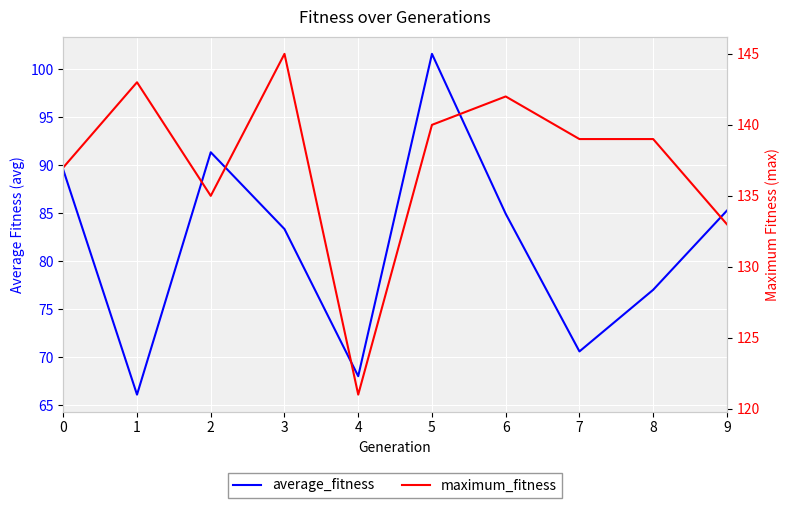

How many lines are shown in the chart?

2